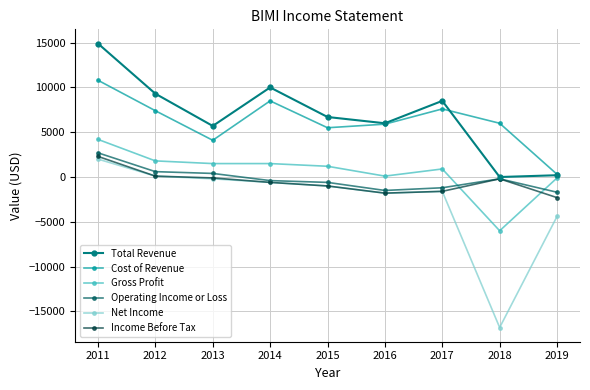

The Net Income series shows 100 at 2012. True or false?

True